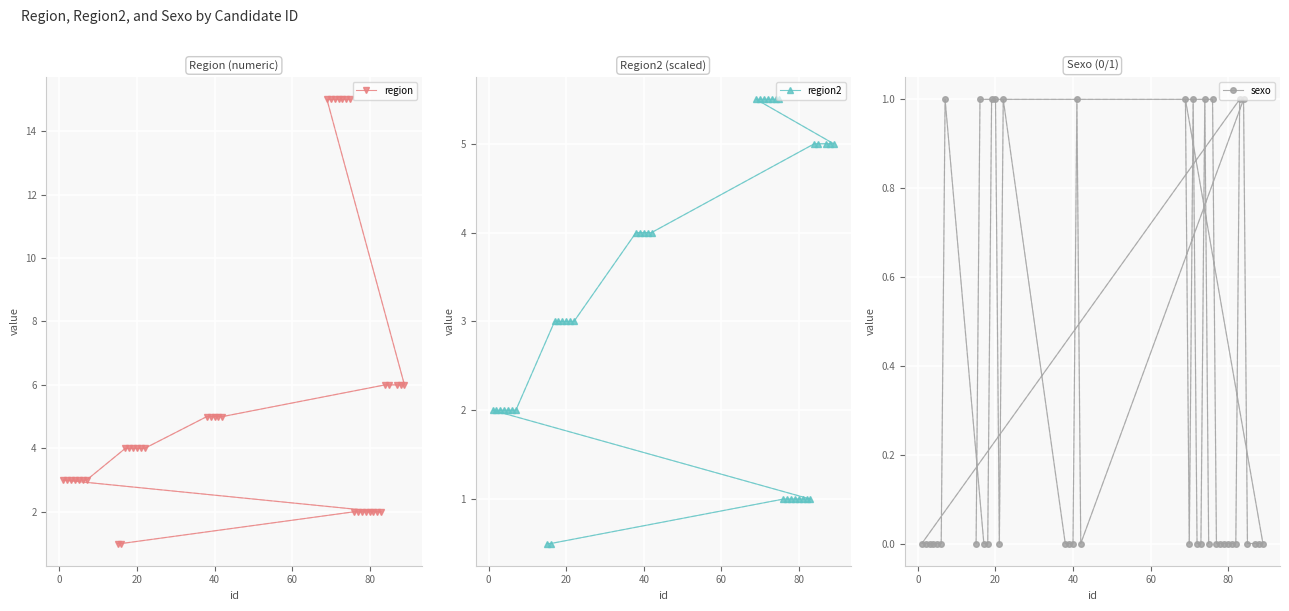

What is the minimum value for region2?

0.5